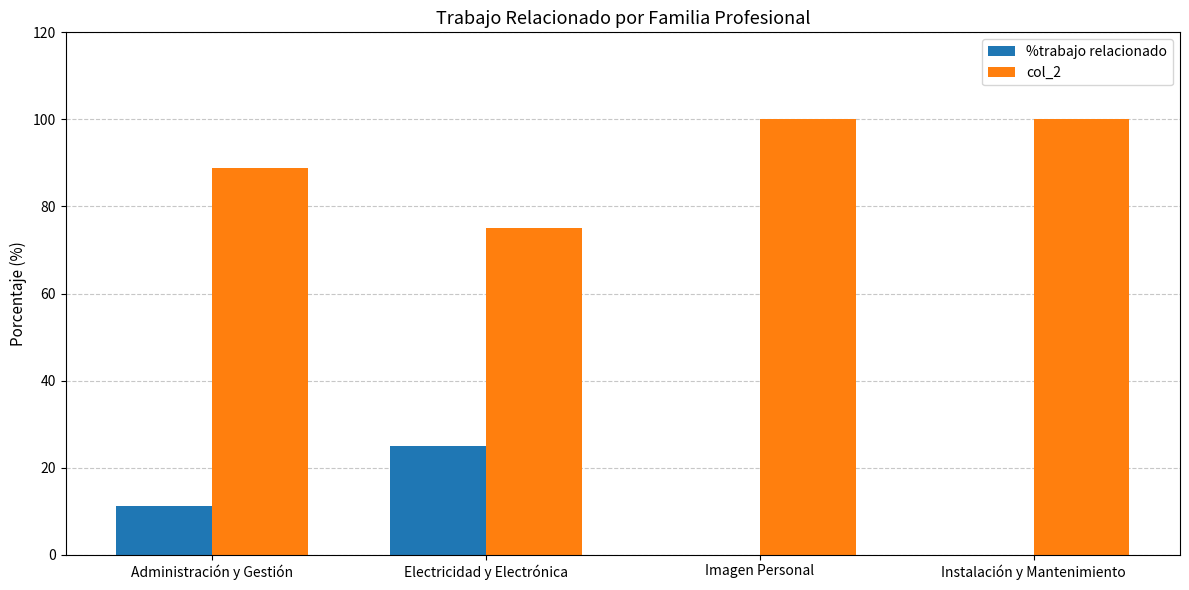

The value of %trabajo relacionado at Electricidad y Electrónica is 25.0. True or false?

True